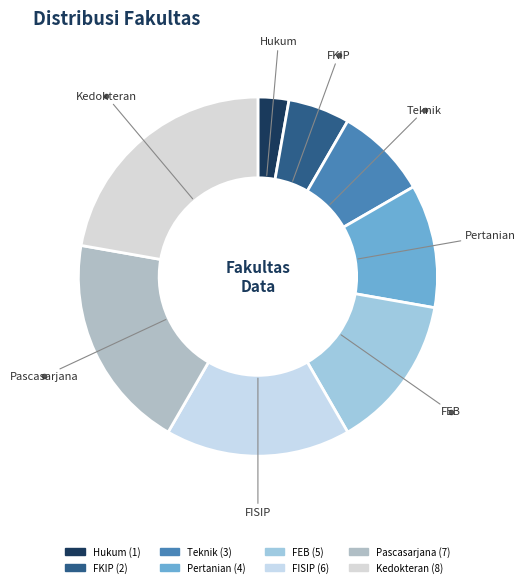

Combined, do Pascasarjana and Hukum account for over 50%?

No